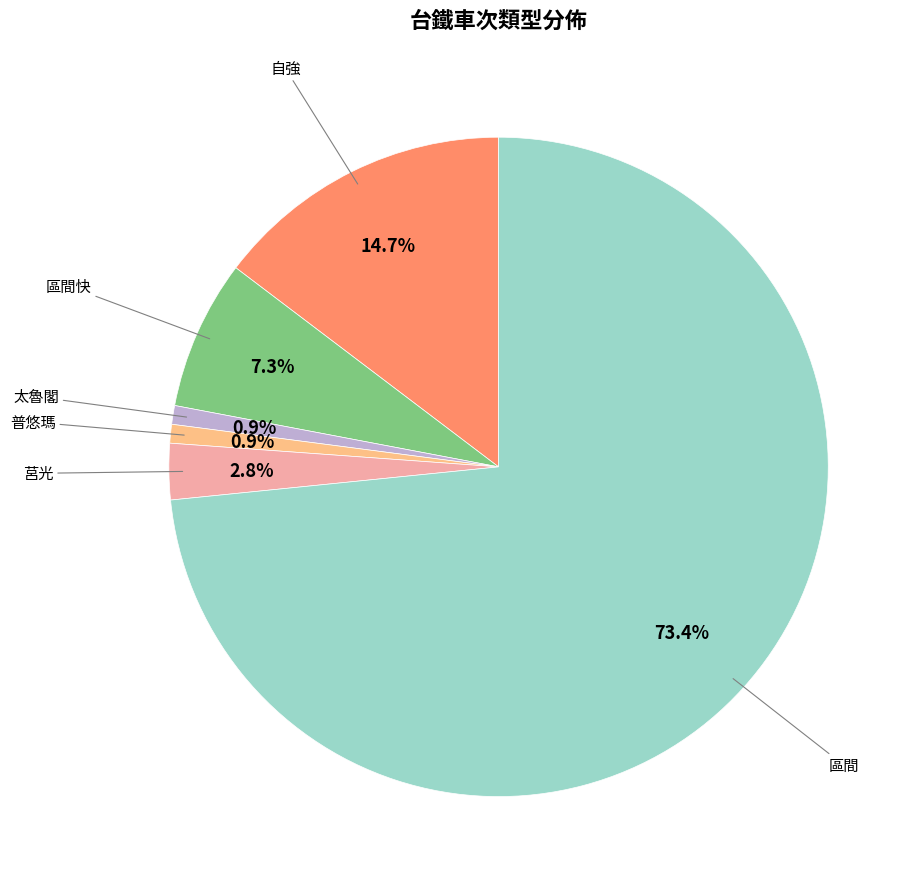

How many slices are in this pie chart?

6